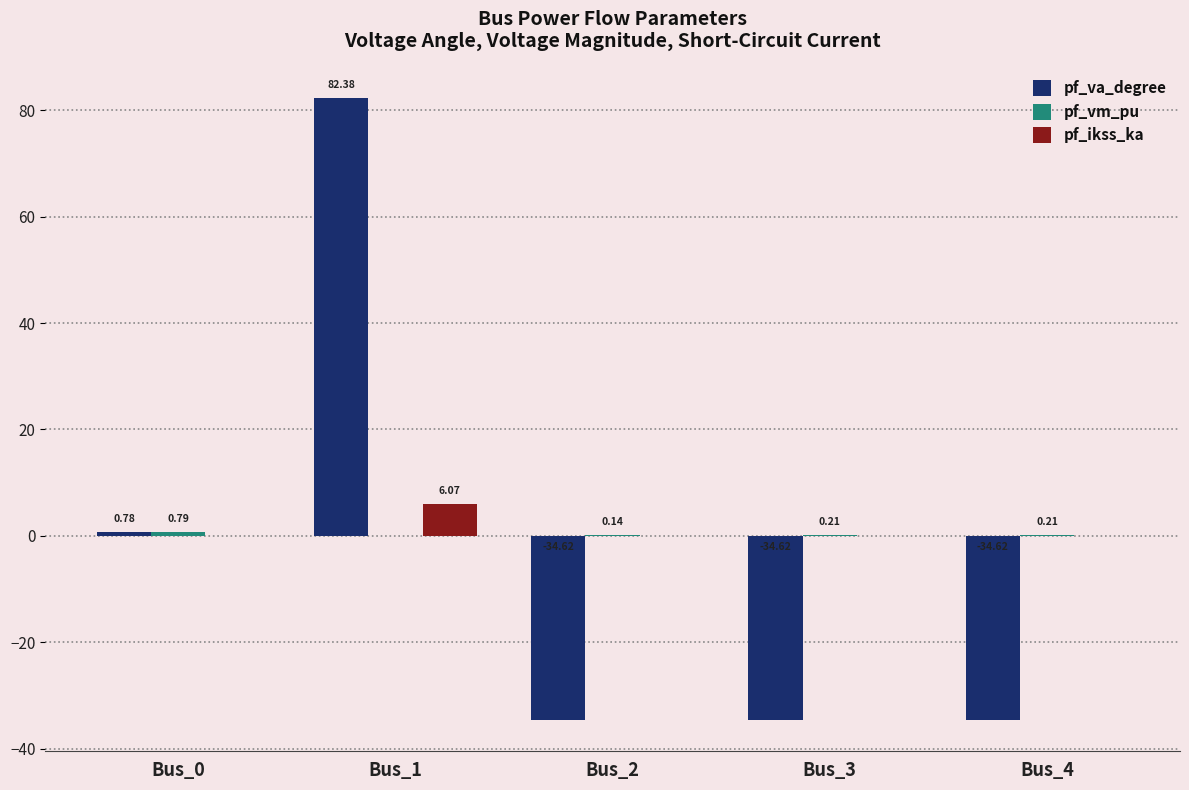

What is the total value across all series at Bus_2?

-34.5